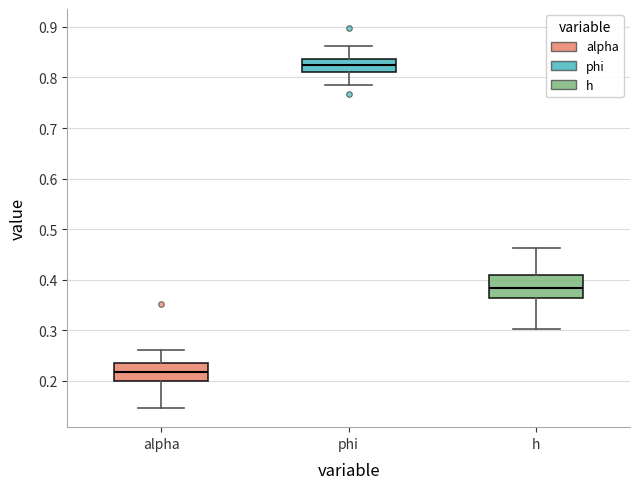

Reading left to right, read every box against the y-axis: the position of its median line, the range the box covers, and the ends of its whiskers. The values are not printed on the chart, so give them approximately, as read against the axis.

alpha: median 0.22, box 0.20 to 0.24, whiskers 0.15 to 0.26
phi: median 0.83, box 0.81 to 0.84, whiskers 0.78 to 0.86
h: median 0.38, box 0.36 to 0.41, whiskers 0.30 to 0.46